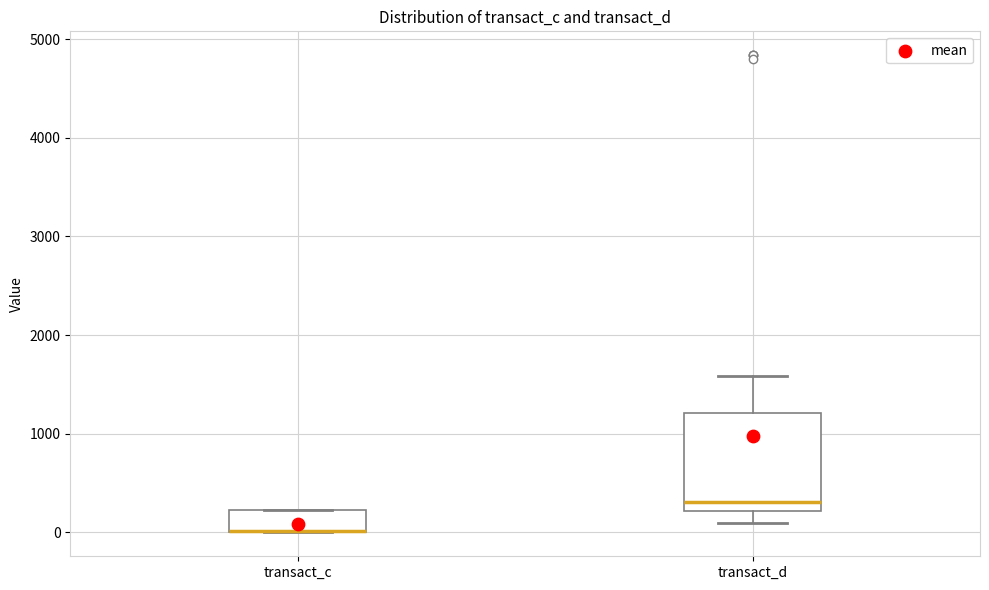

Where is the upper edge of the box for transact_c on the y-axis? The values are not printed on the chart, so give them approximately, as read against the axis.

200